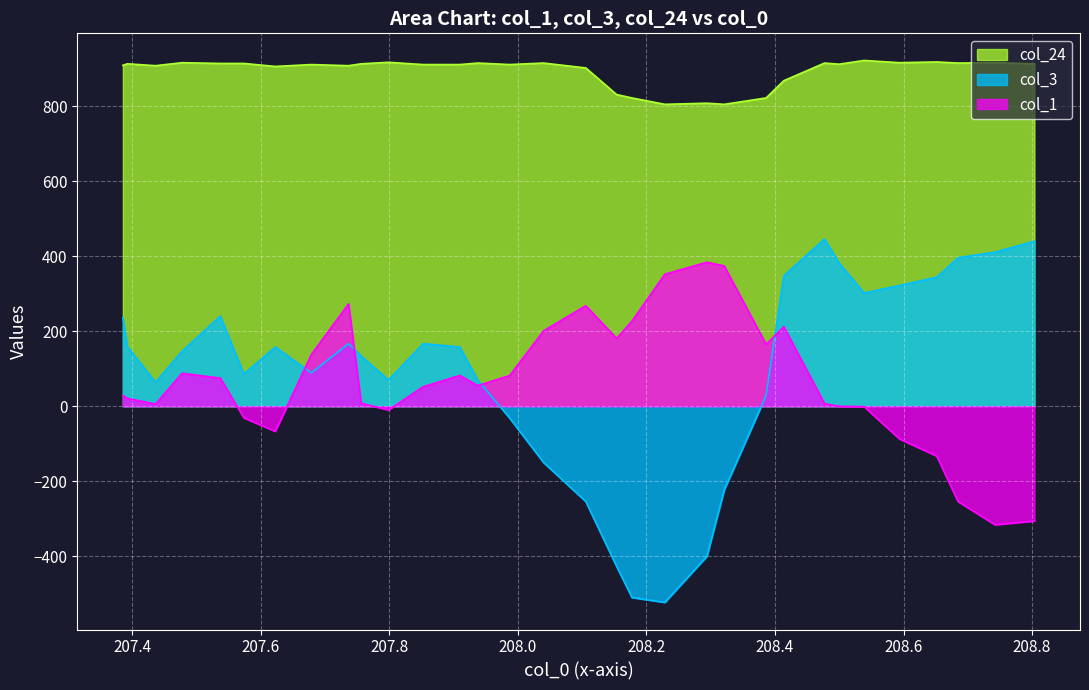

What is the difference between the col_24 values at 208.1535484 and 207.9872911?

83